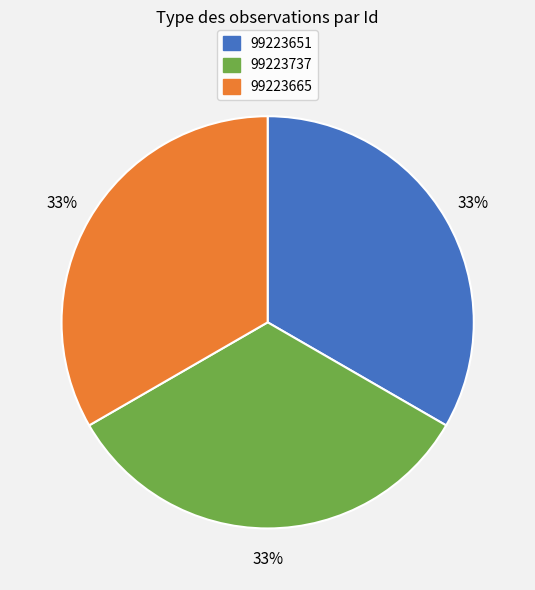

Does 99223737 represent more than half of the total?

No